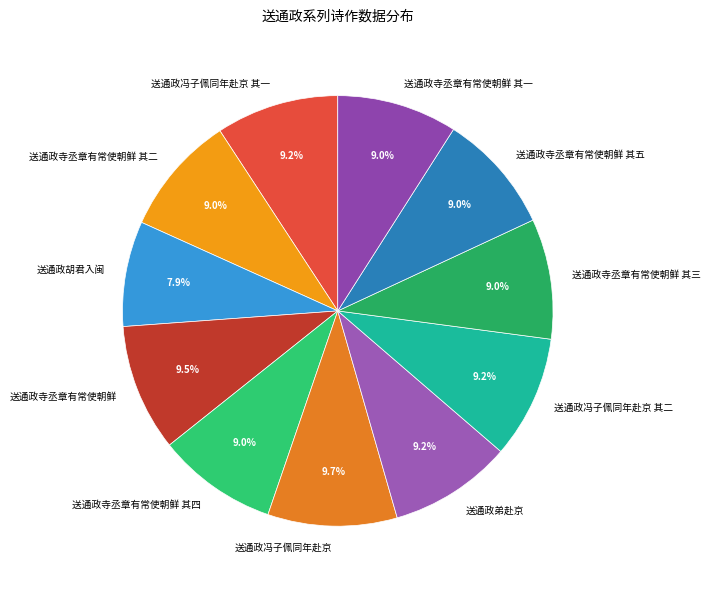

Approximately how many times larger is the value at 送通政寺丞章有常使朝鲜 compared to 送通政冯子佩同年赴京?

1.0